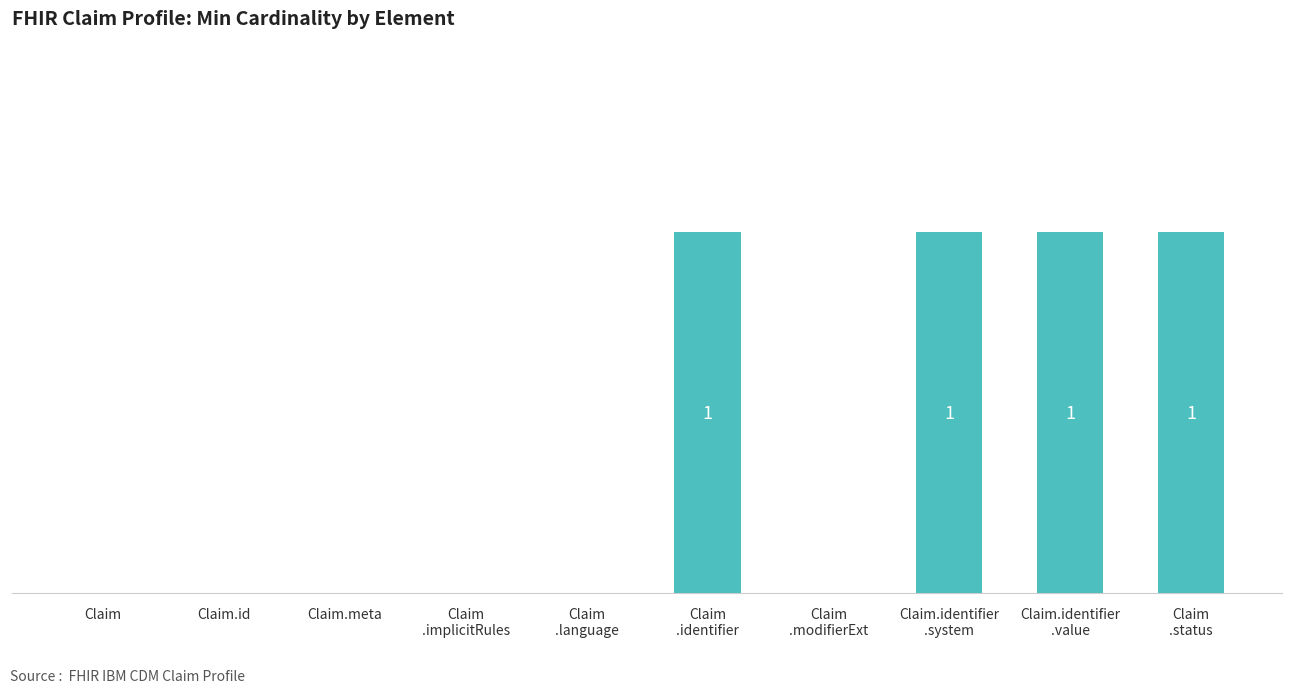

Reading left to right, what are all the values shown in this chart?

0	0	0	0	0	1	0	1	1	1